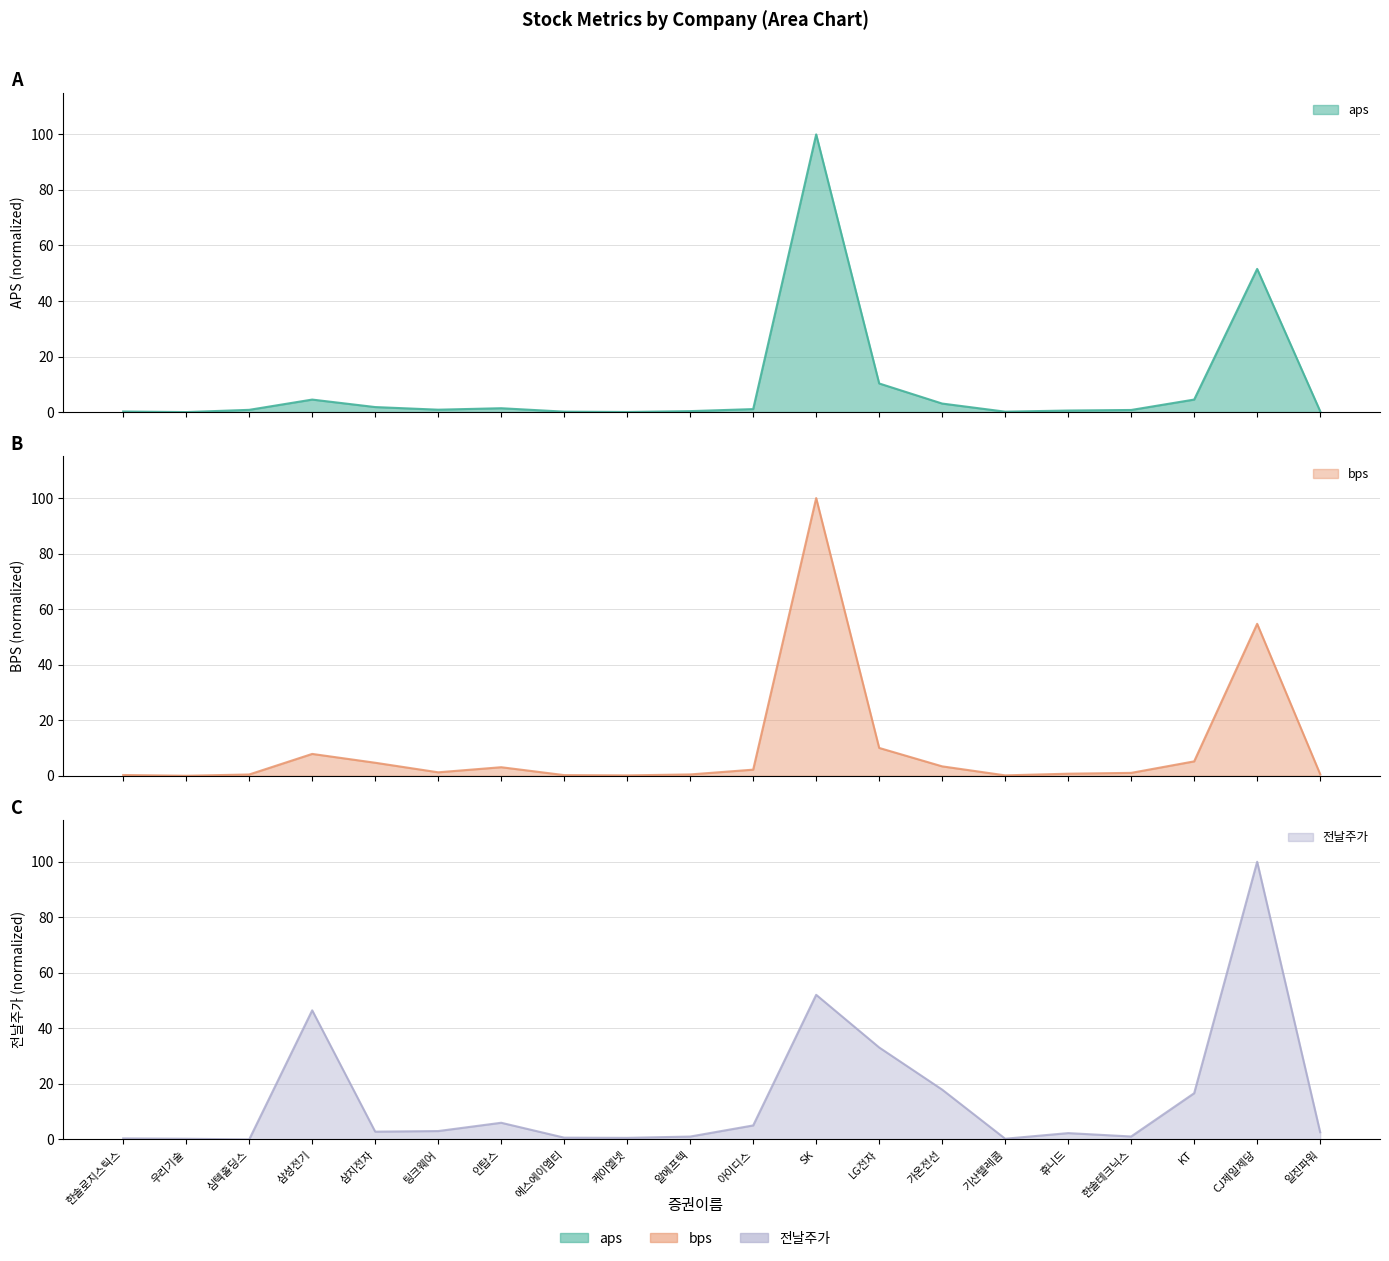

Does the chart display data point markers on the line(s)?

No